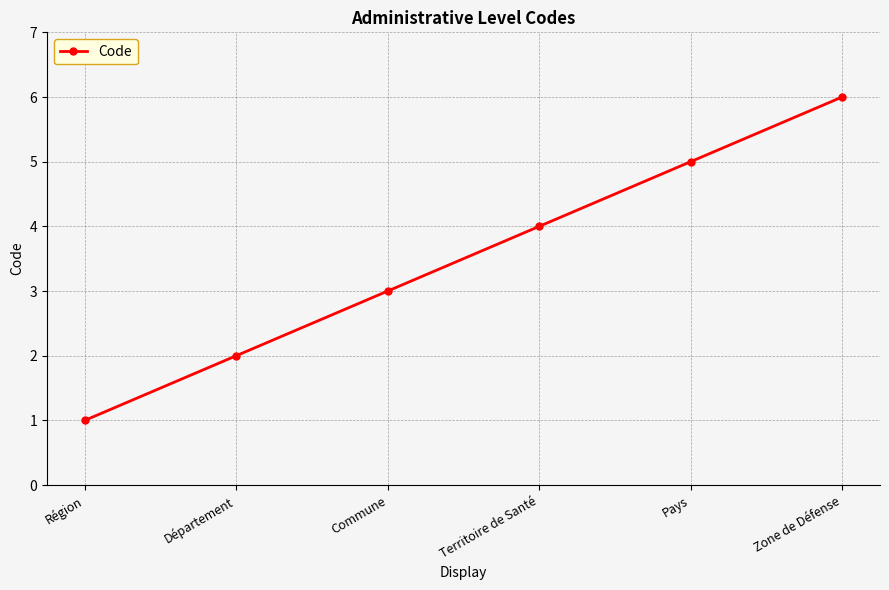

True or false: the data has more than 1 interior local peaks.

False